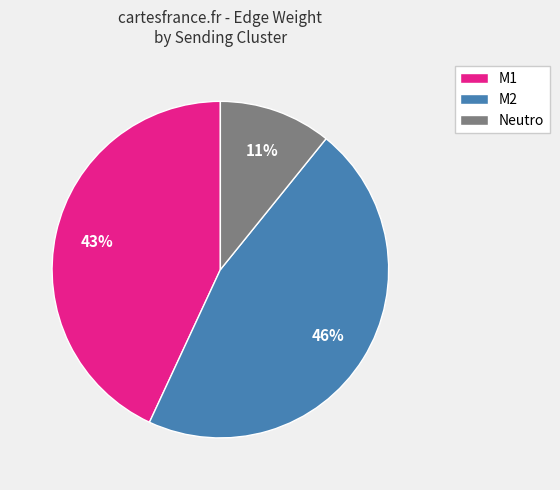

What percentage is the Neutro slice, to the nearest percent?

11%